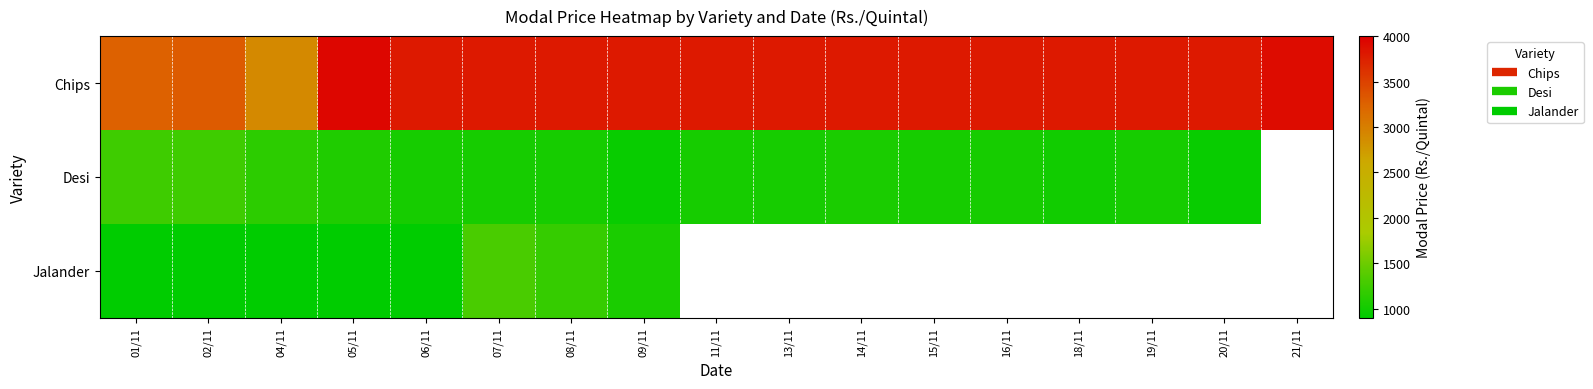

Rank the series by their maximum value, from lowest to highest.

Desi, Jalander, Chips